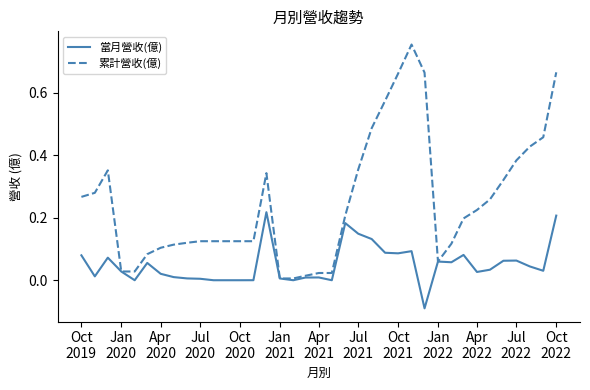

Rank the series by their maximum value, from lowest to highest.

當月營收(億), 累計營收(億)